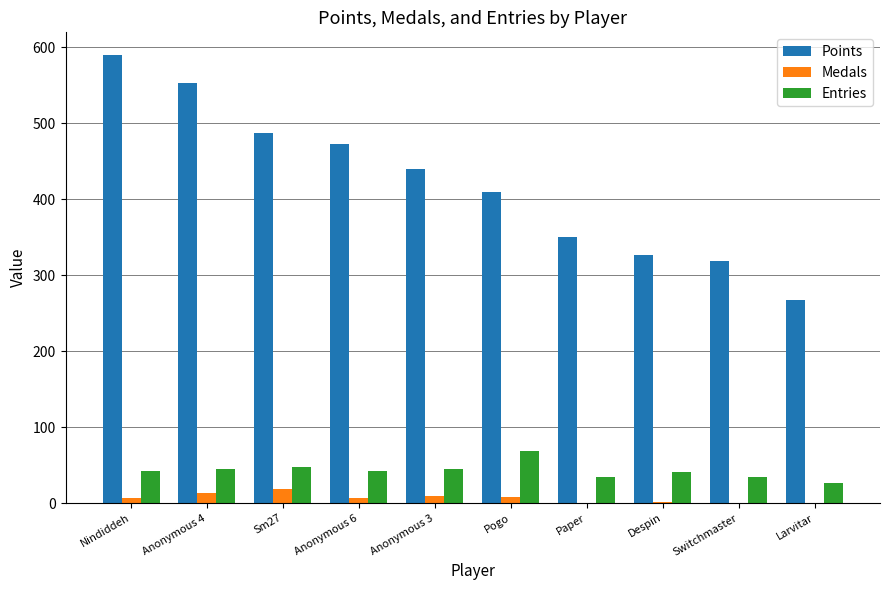

What are all the series names shown in the legend?

Points, Medals, Entries